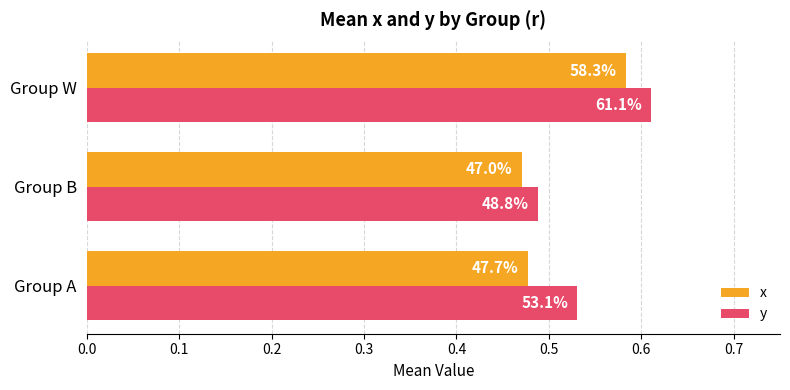

Does the chart contain stacked bars?

No